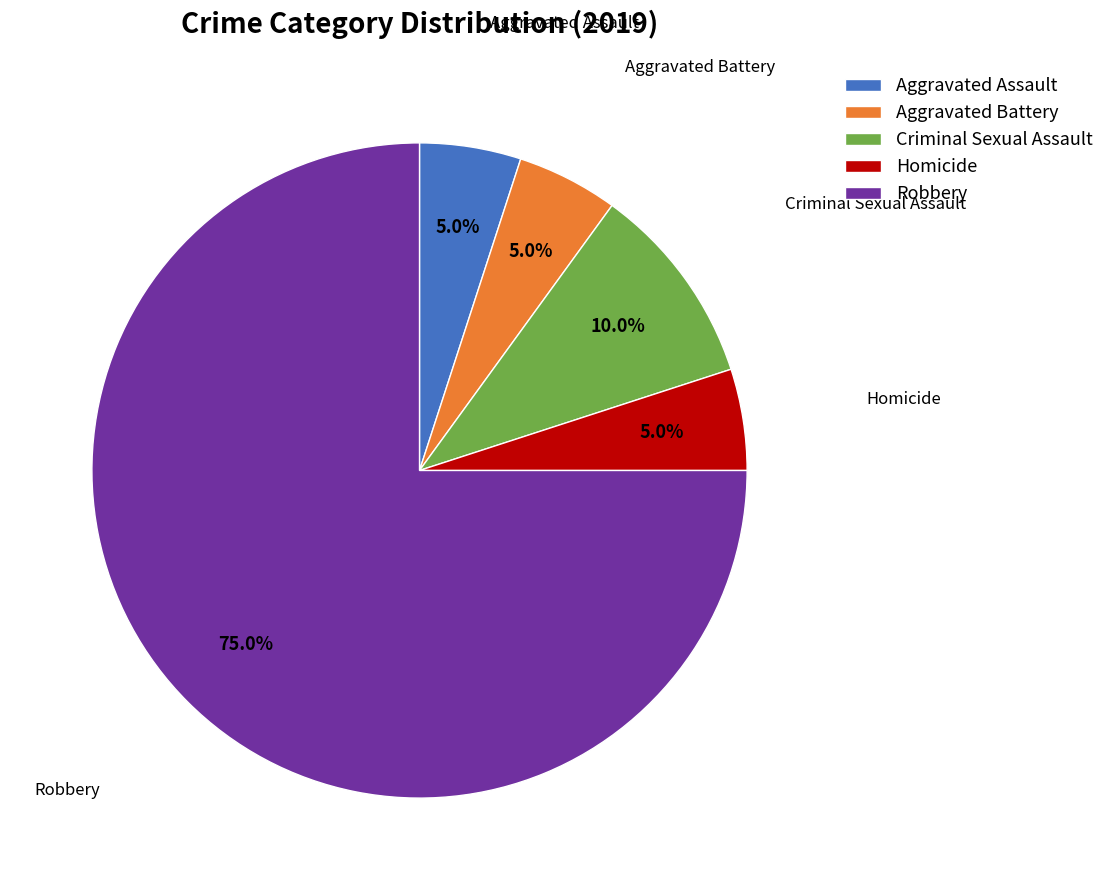

Combined, what portion of the pie is Aggravated Assault and Robbery?

80.0%